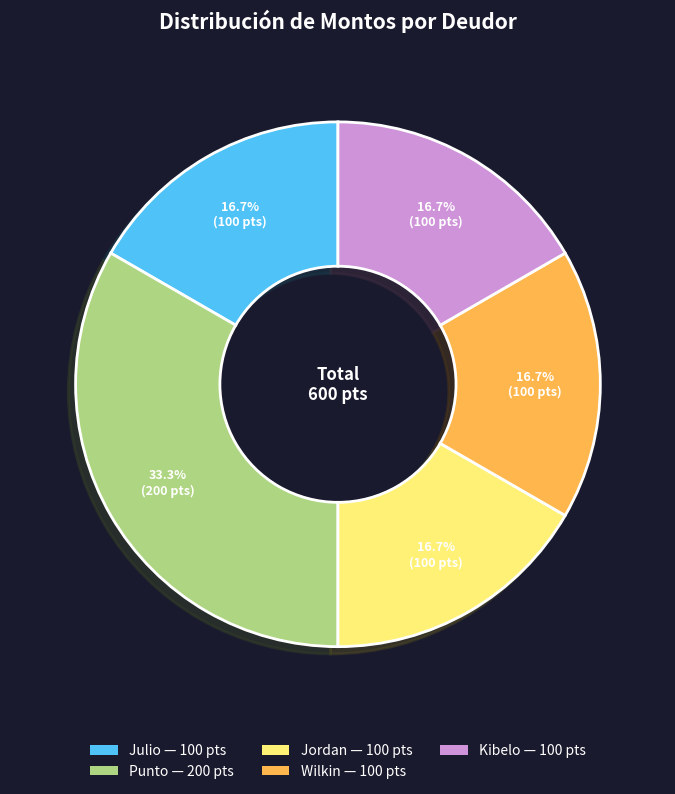

Is it true that Wilkin is 5% of the pie?

False